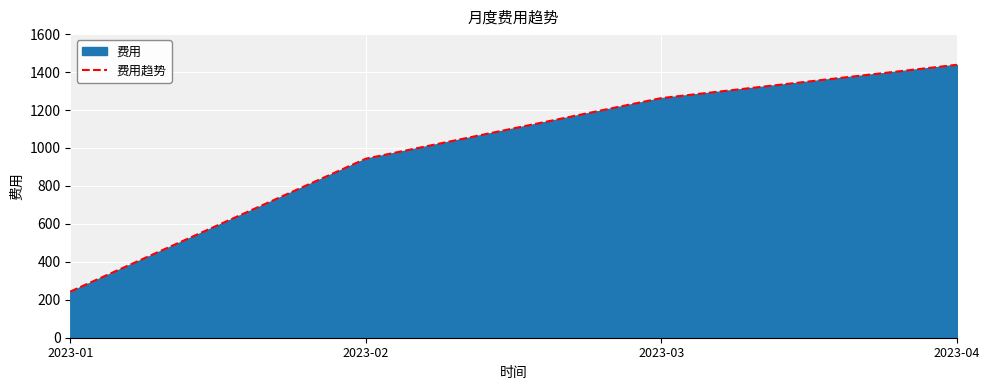

Between 2023-03 and 2023-04, which is larger?

2023-04